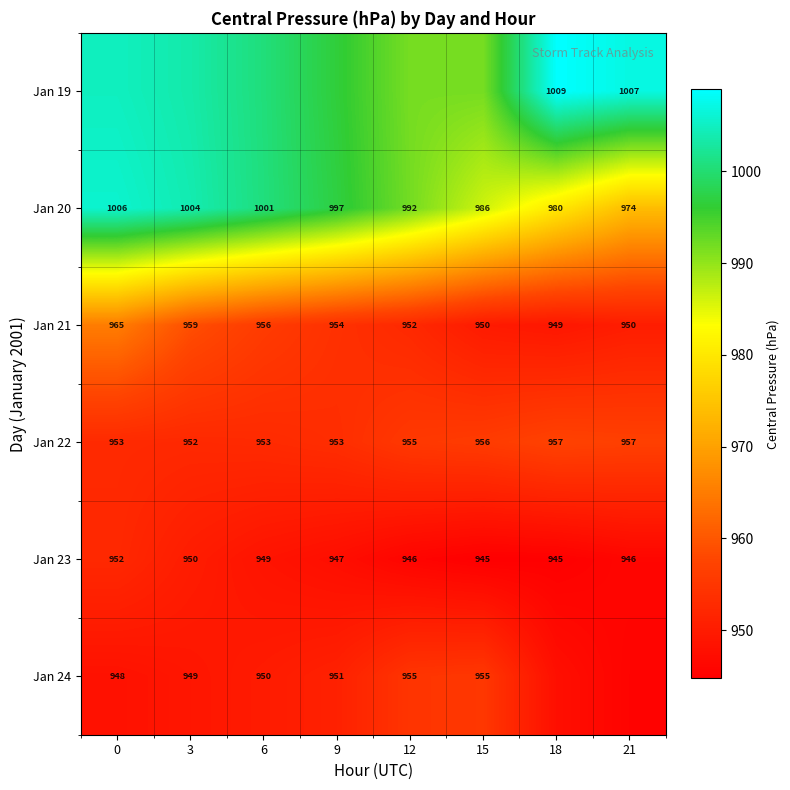

How many categories are shown in the chart?

8